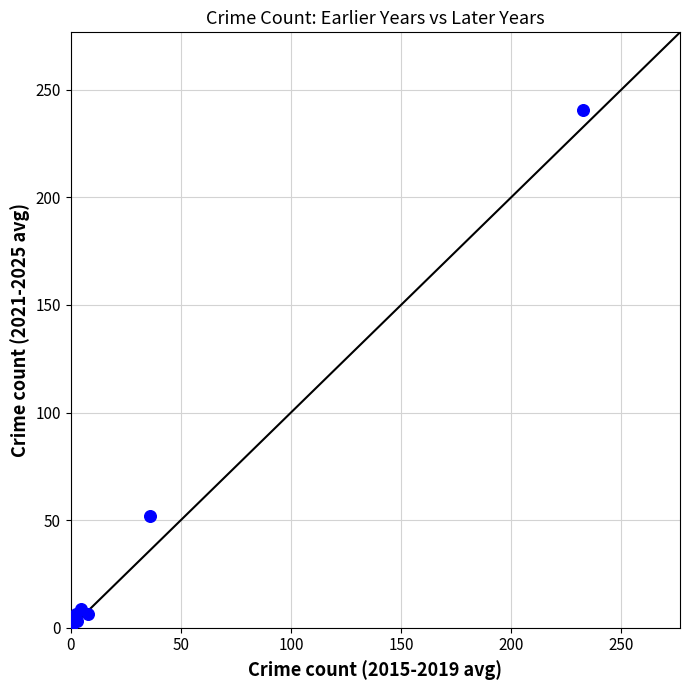

What Y value in the scatter plot is closest to 120?

51.8